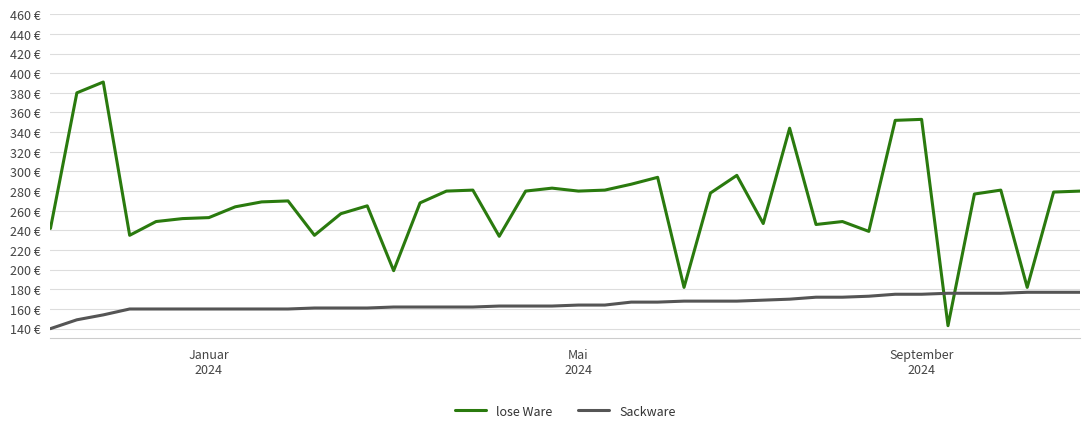

Does the chart display data point markers on the line(s)?

No